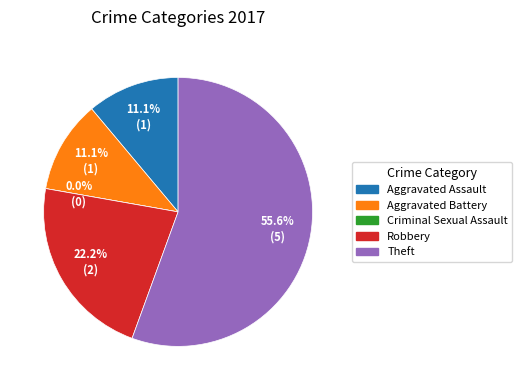

Is there a majority slice in this chart?

Yes